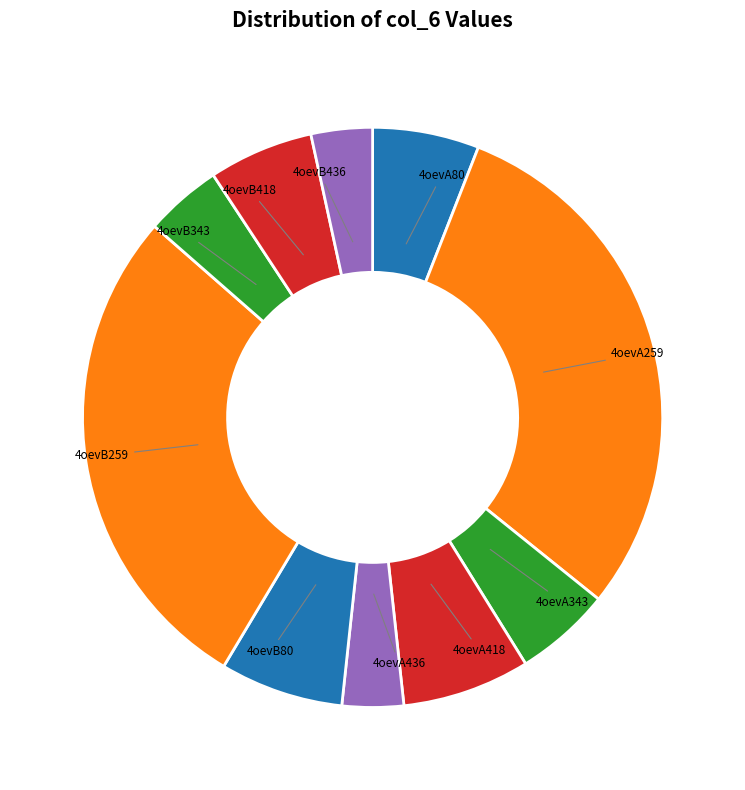

To the nearest percent, what is the difference between the 4oevA259 and 4oevB80 slice percentages?

23%